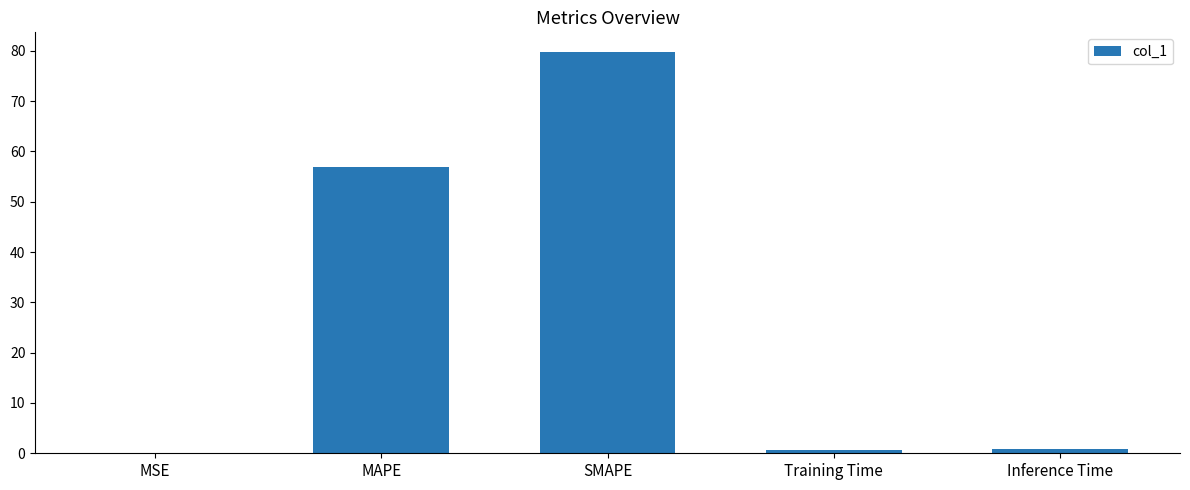

What is the change in value from MSE to Training Time?

+0.7